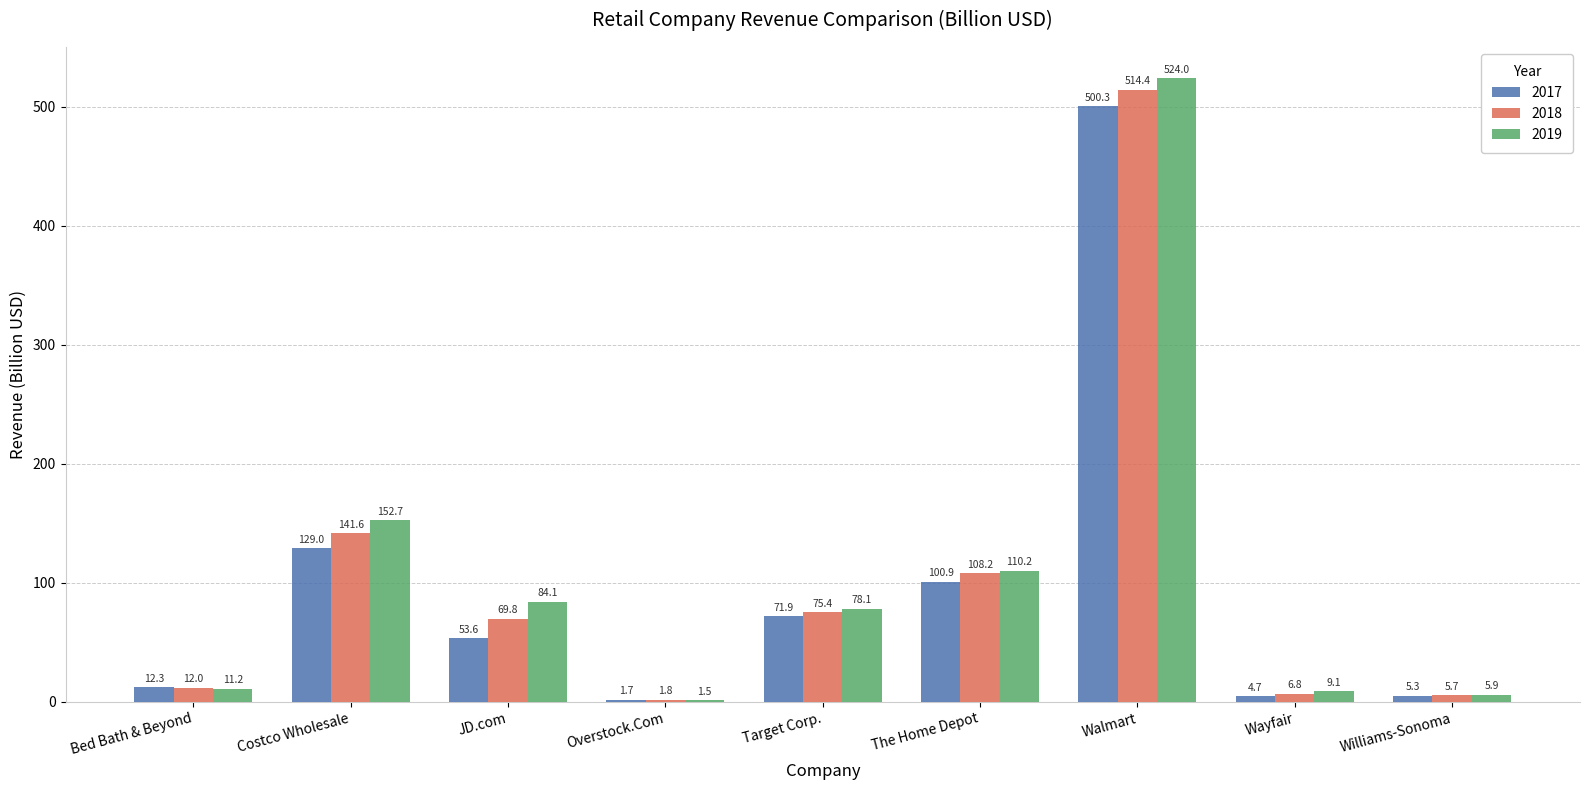

The value of 2019 at Target Corp. is 78.1. True or false?

True